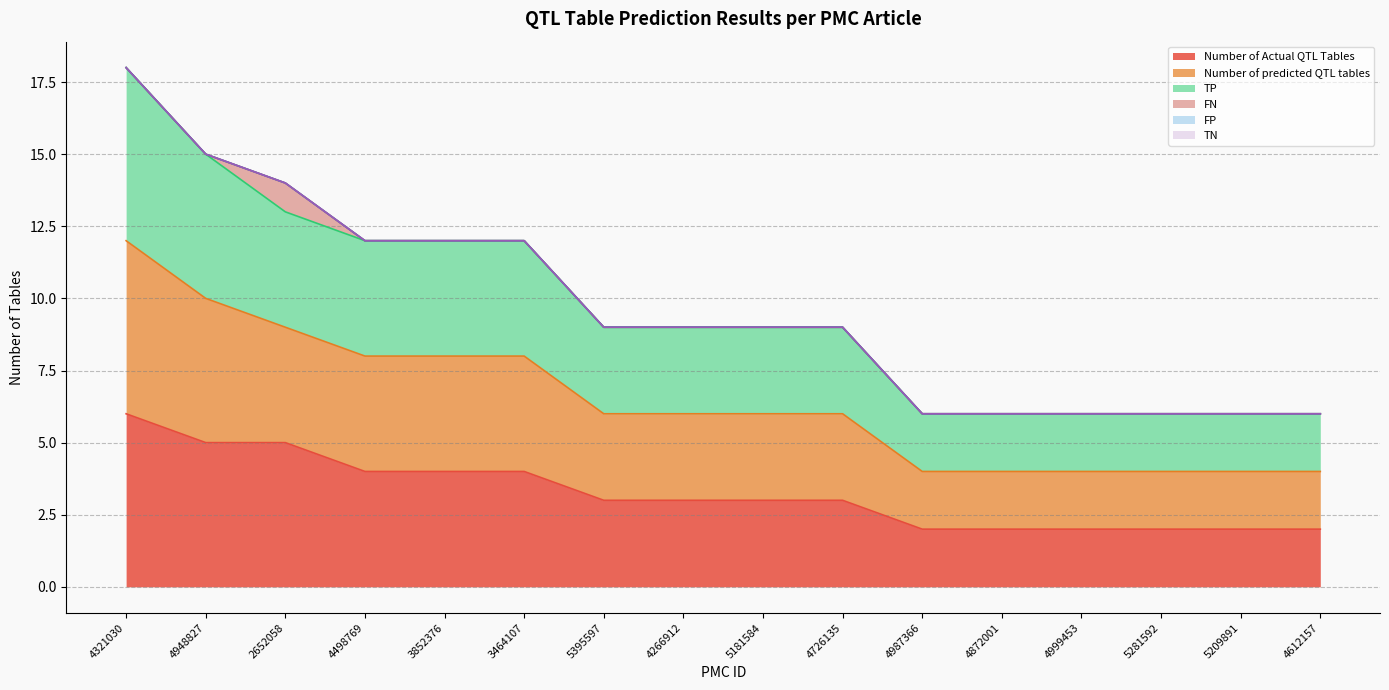

Does the chart have visible grid lines?

Yes